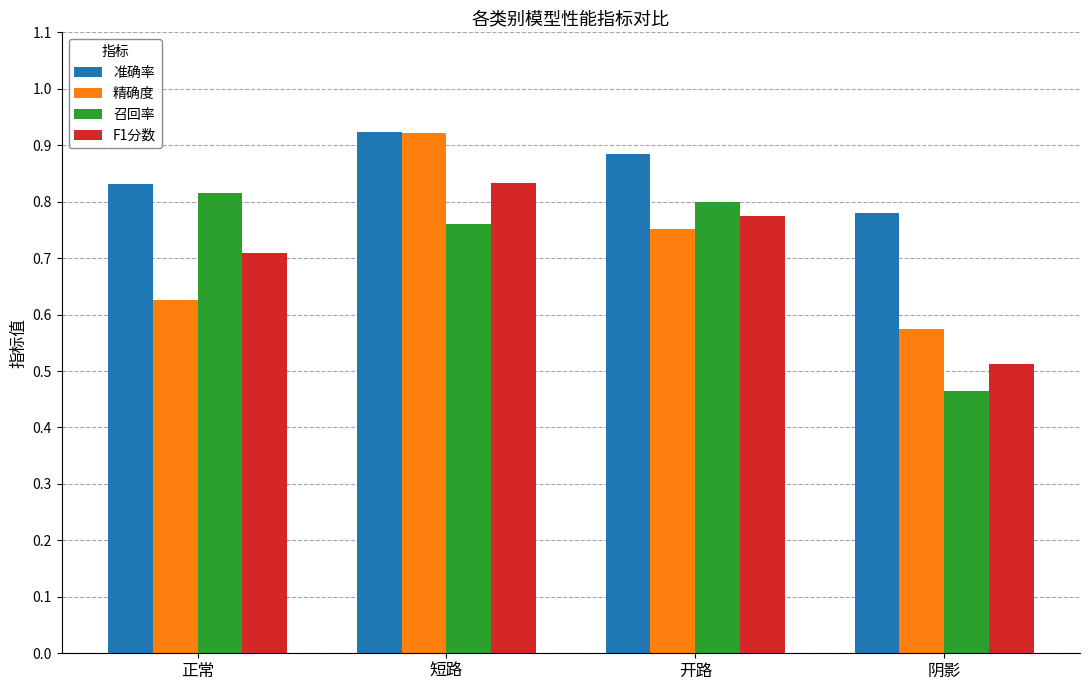

At which label does 召回率 reach its minimum?

阴影